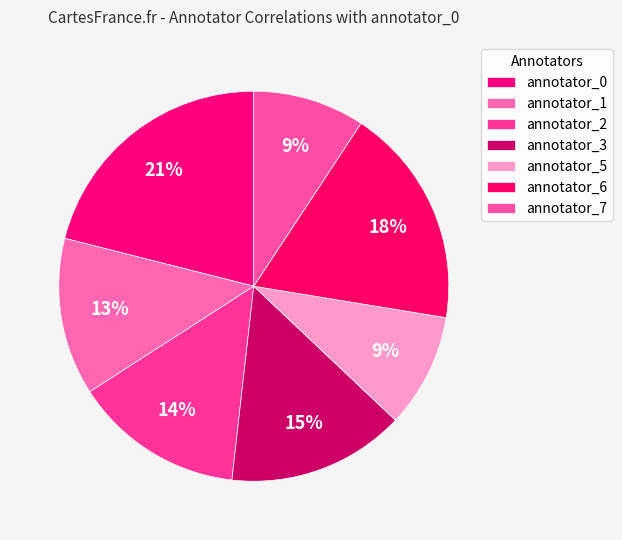

Is annotator_3 the majority of the pie?

No